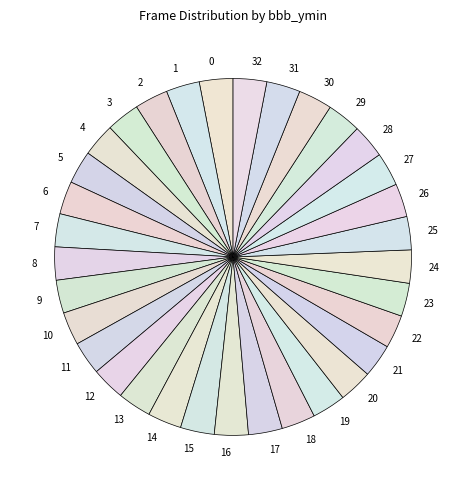

What is the ratio of the value at 11 to the value at 19?

1.0